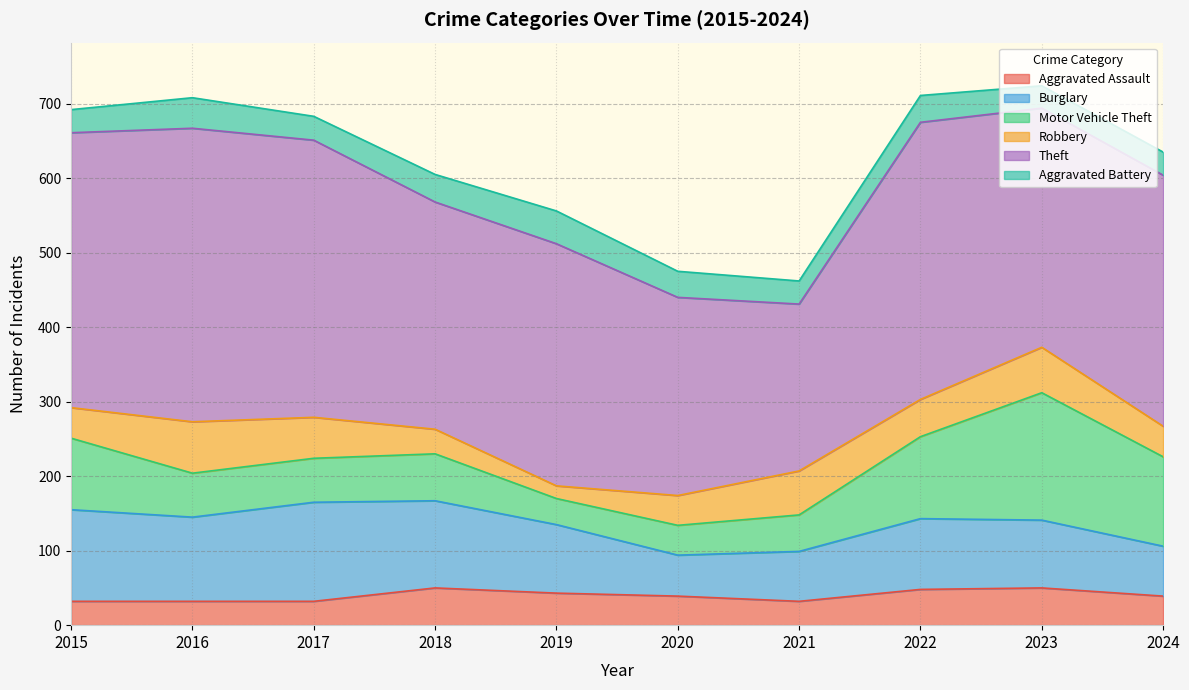

What is the value of the Robbery point at the 7th from the left?

59